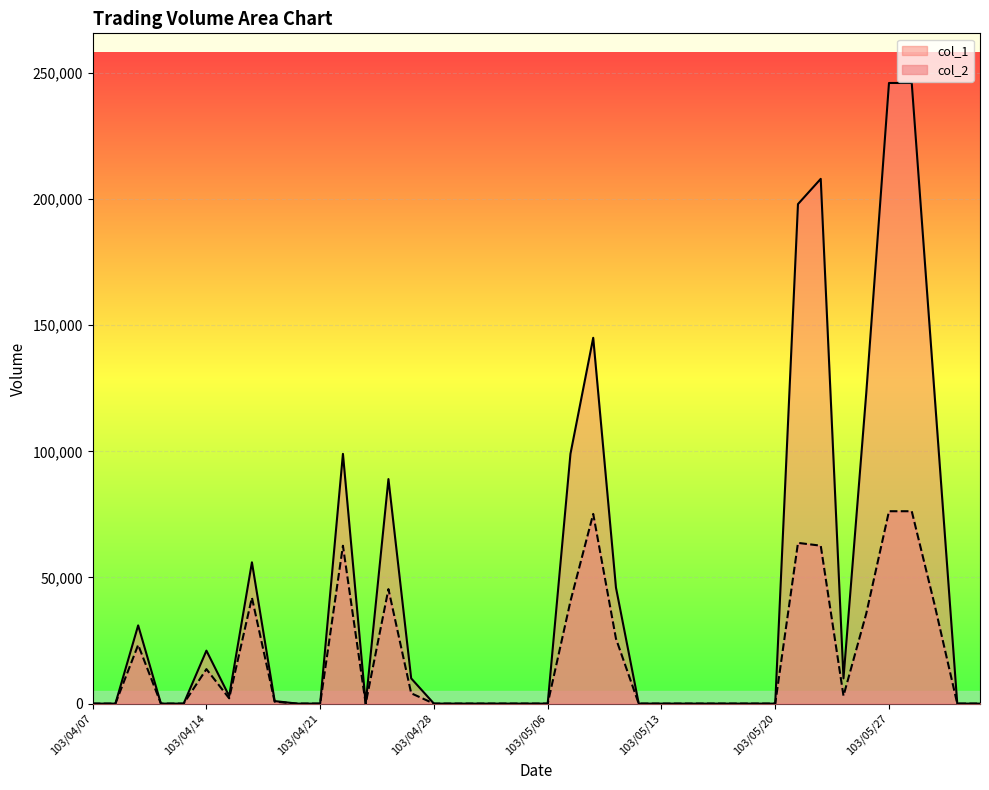

Reading left to right, what are all the values shown in this chart?

col_1: 0	0	31000	0	0	21000	3000	56000	1000	0	0	99000	0	89000	10000	0	0	0	0	0	0	99000	145000	46000	0	0	0	0	0	0	0	198000	208000	10000	123000	246000	246000	123000	0	0
col_2: 0	0	23280	0	0	13670	2100	42000	750	0	0	62570	0	45390	4100	0	0	0	0	0	0	40590	75190	25760	0	0	0	0	0	0	0	63710	62600	3100	35670	76260	76260	39360	0	0